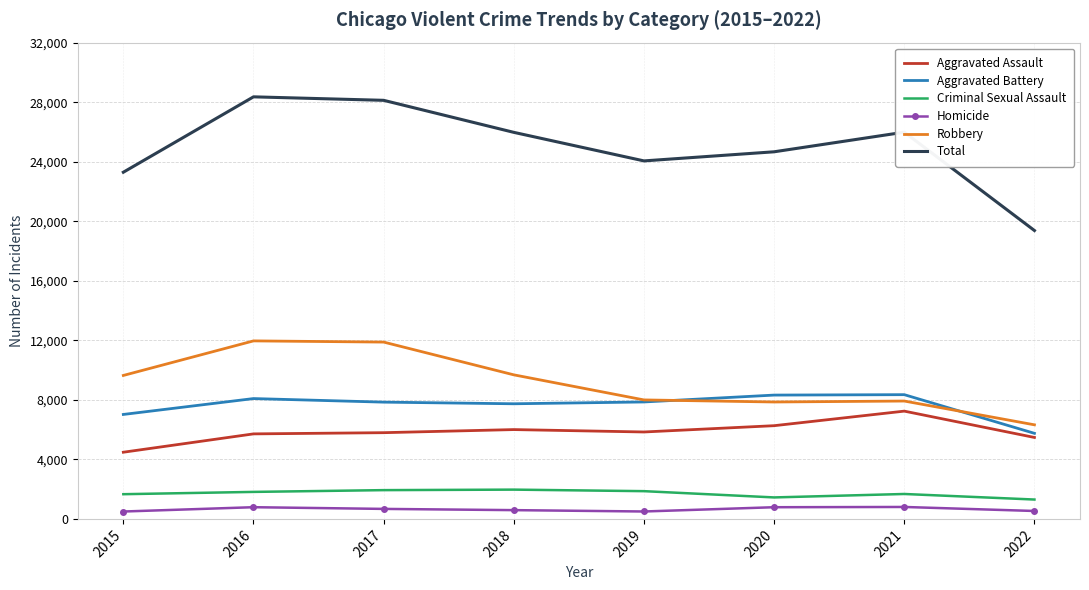

True or false: Criminal Sexual Assault and Aggravated Battery intersect in this chart.

False